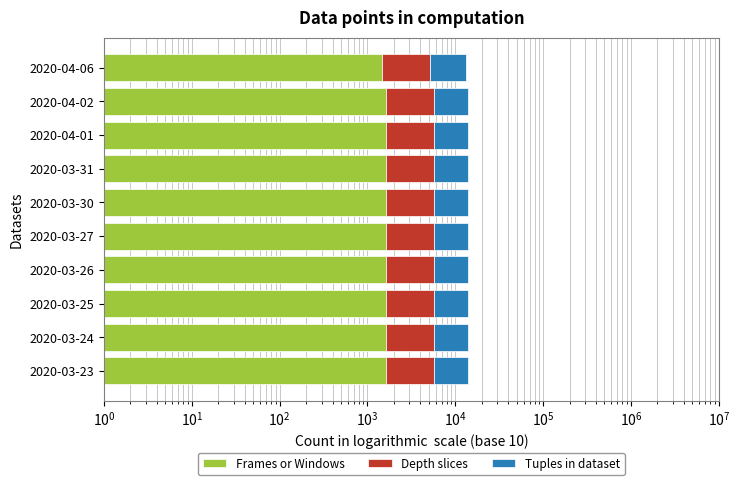

What are all the series names shown in the legend?

Frames or Windows, Depth slices, Tuples in dataset